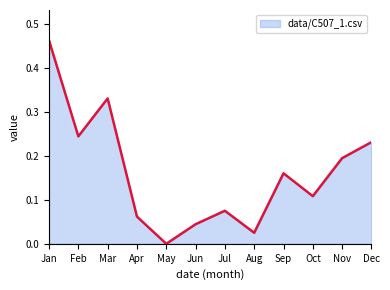

How many lines are shown in the chart?

1